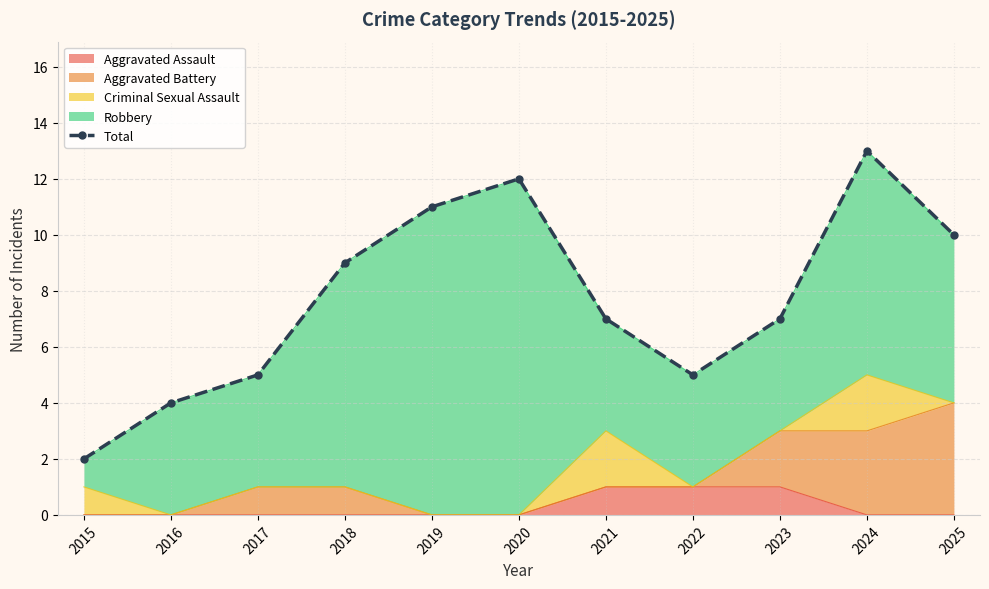

What is the value of the 10th point from the left?

13